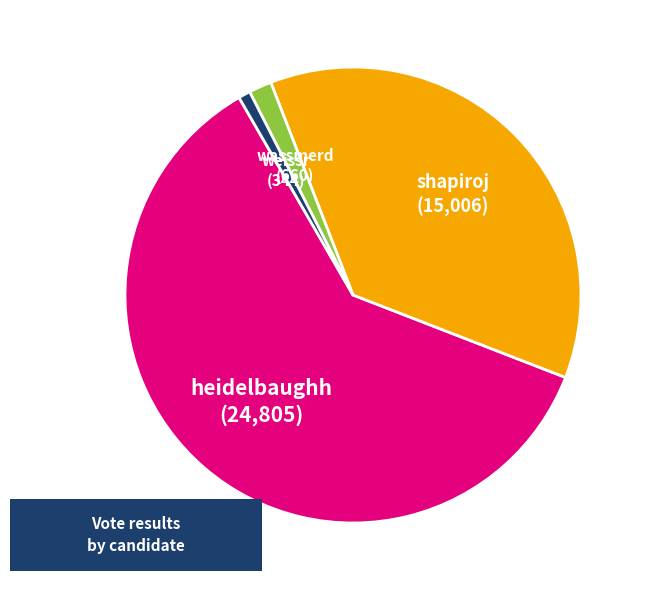

What is the ratio of the value at weissr to the value at wassmerd?

0.5